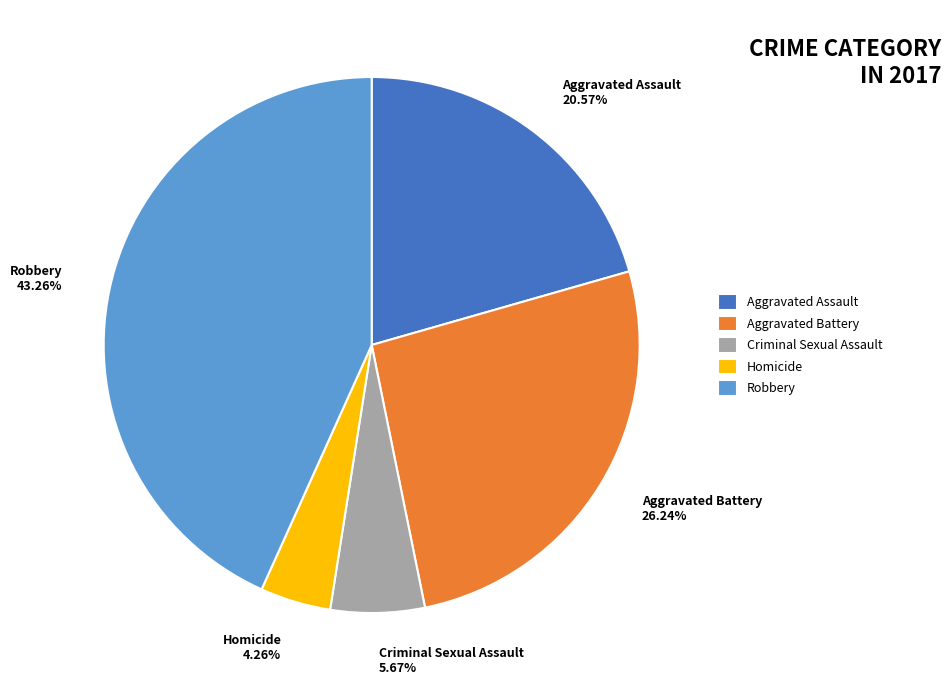

Is there any slice that represents more than half of the pie?

No